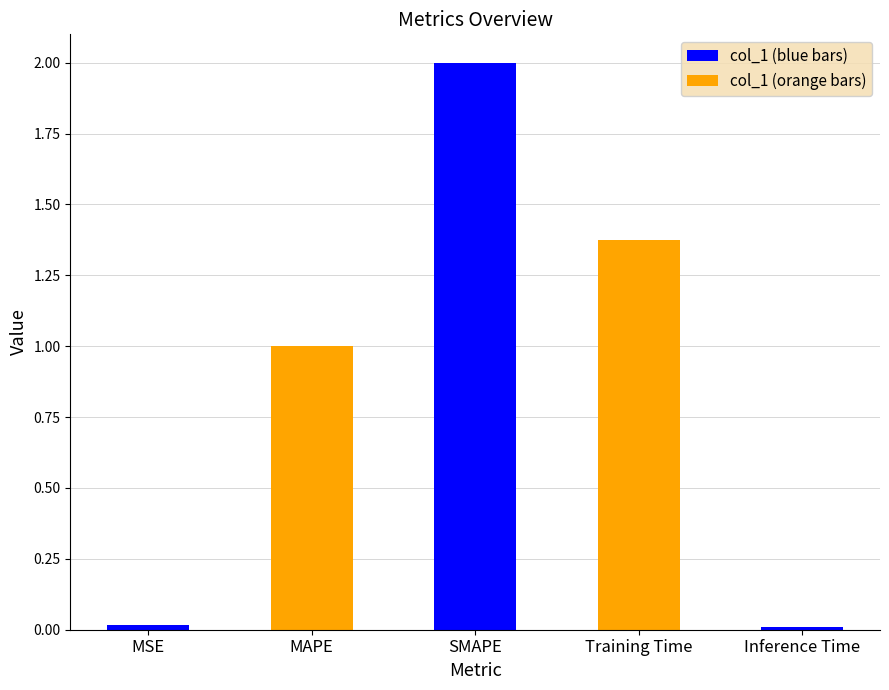

Approximately how many times larger is the value at Training Time compared to SMAPE?

0.7